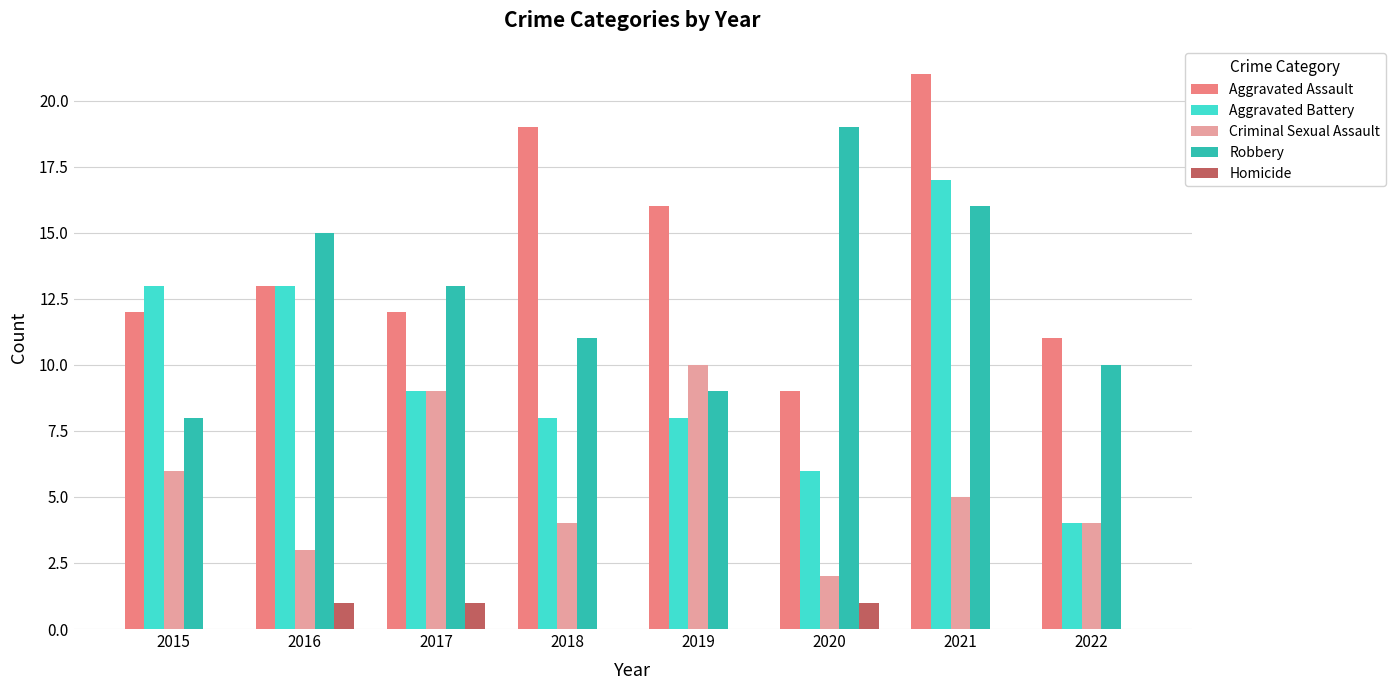

At which category is the sum across all series the highest?

2021